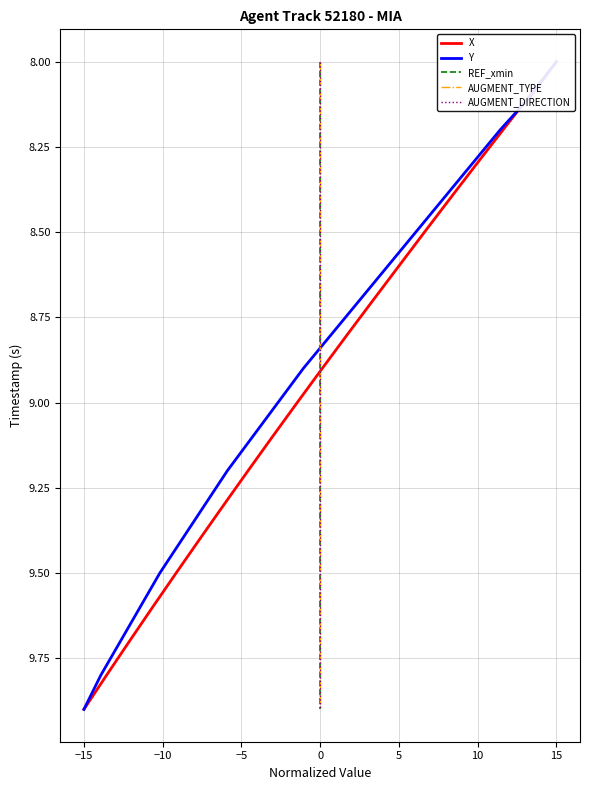

The REF_xmin series shows 3.9 at 17. True or false?

False